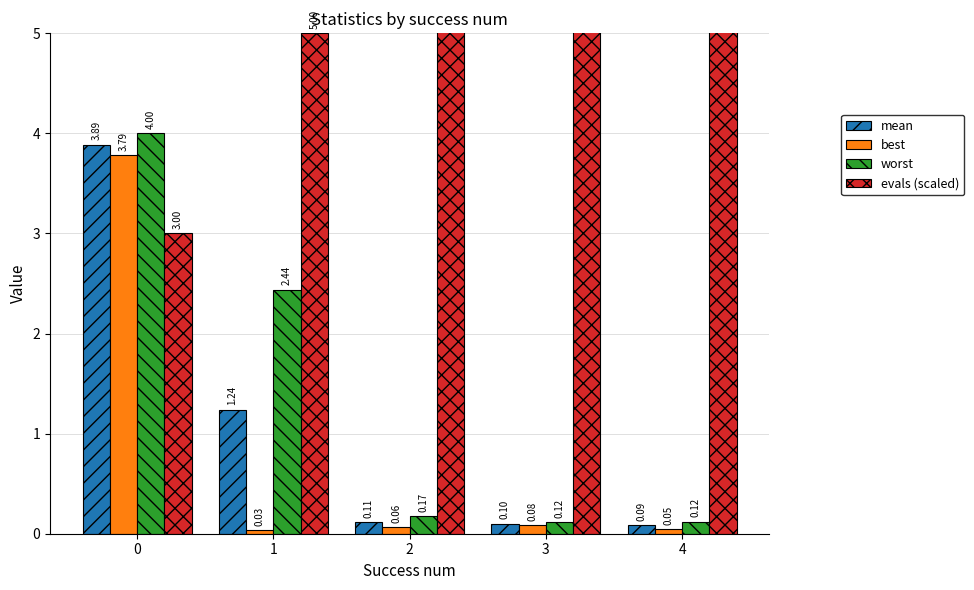

What is the sum of the evals (scaled) values at 4 and 3?

208.0